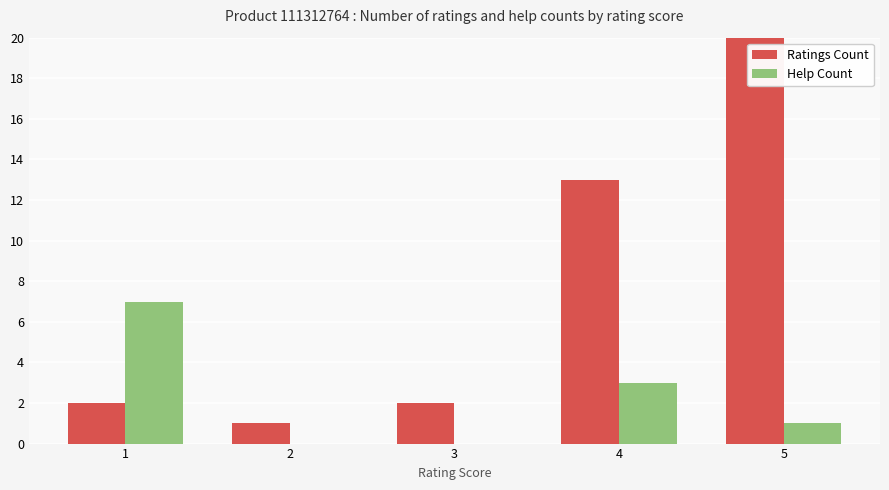

Which category has the lowest value in the Ratings Count series?

2